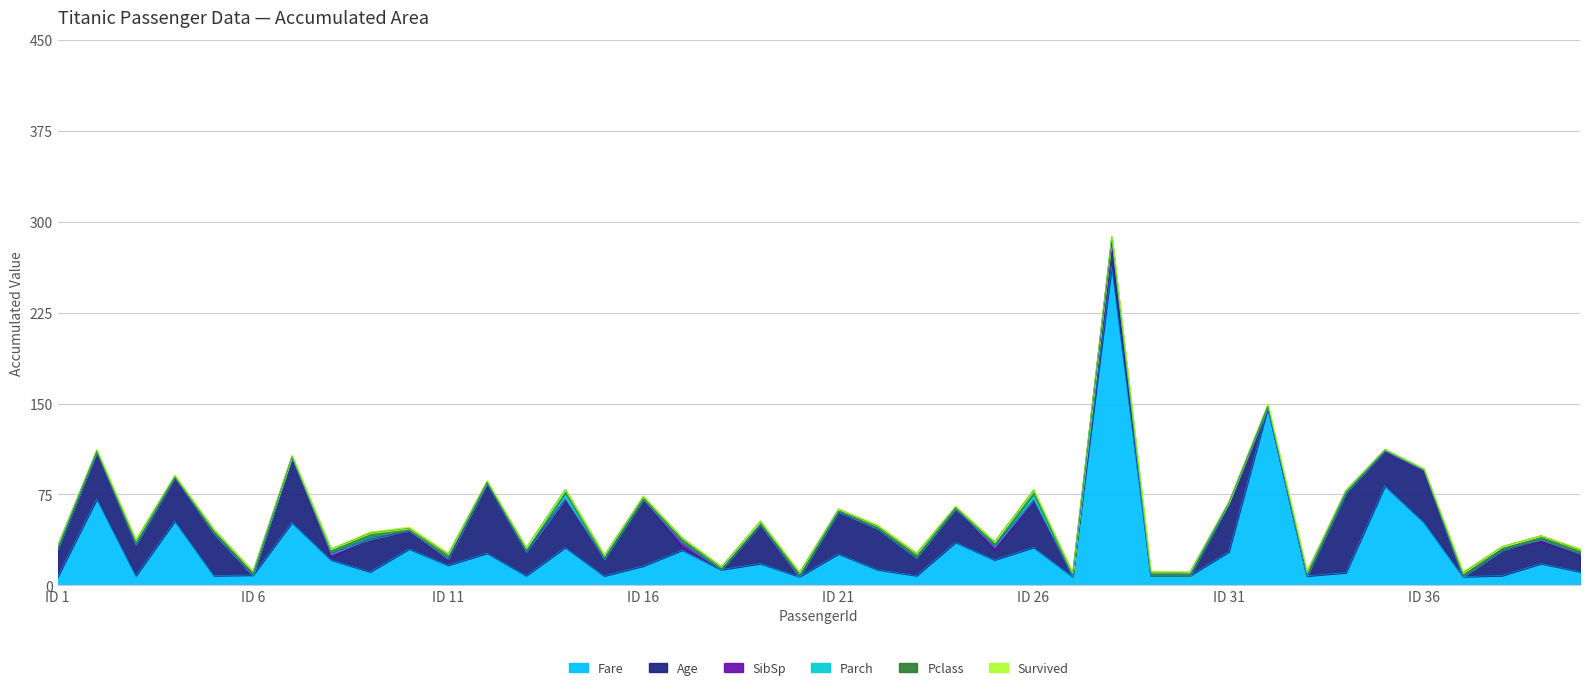

At which label is Pclass closest to 2?

10